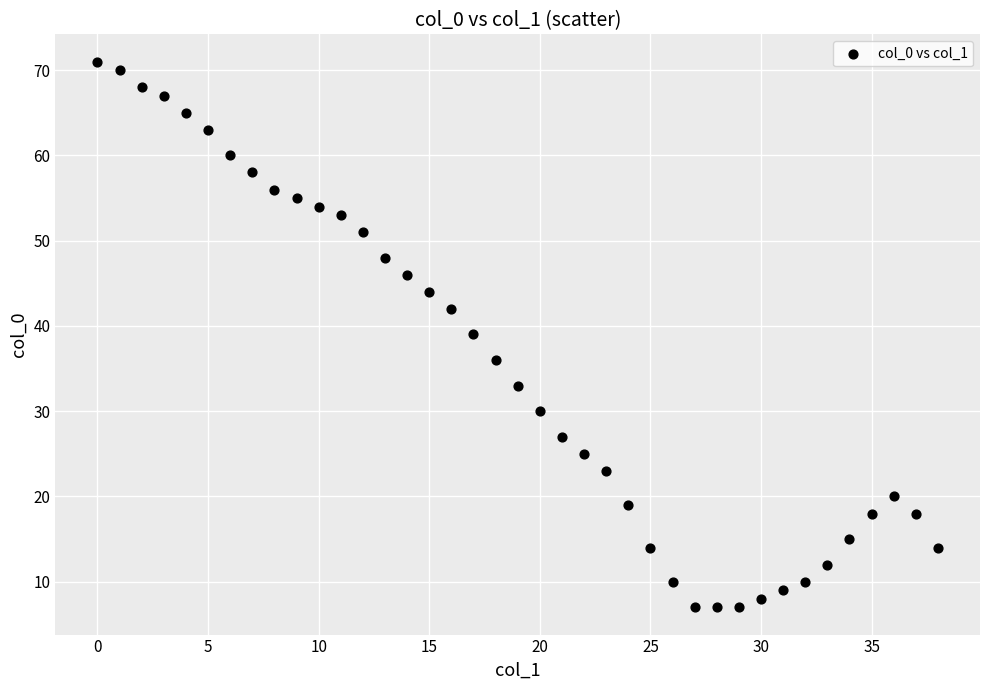

What is the range of Y values (max minus min)?

64